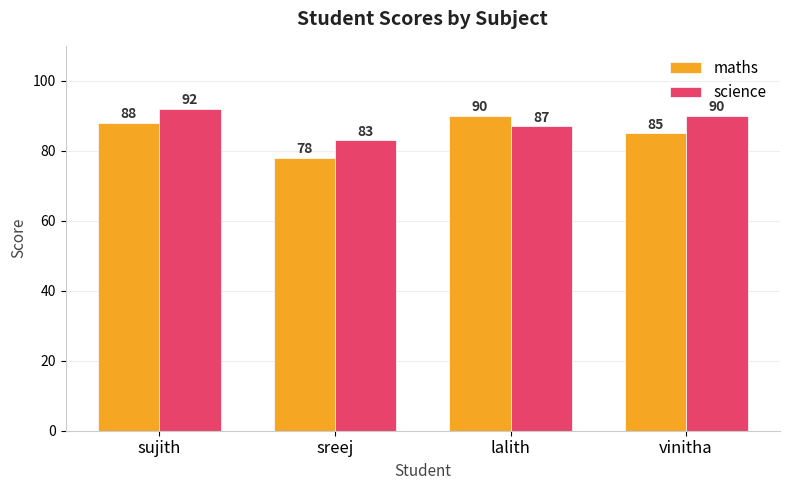

Count the science values in the range 87 to 92.

3